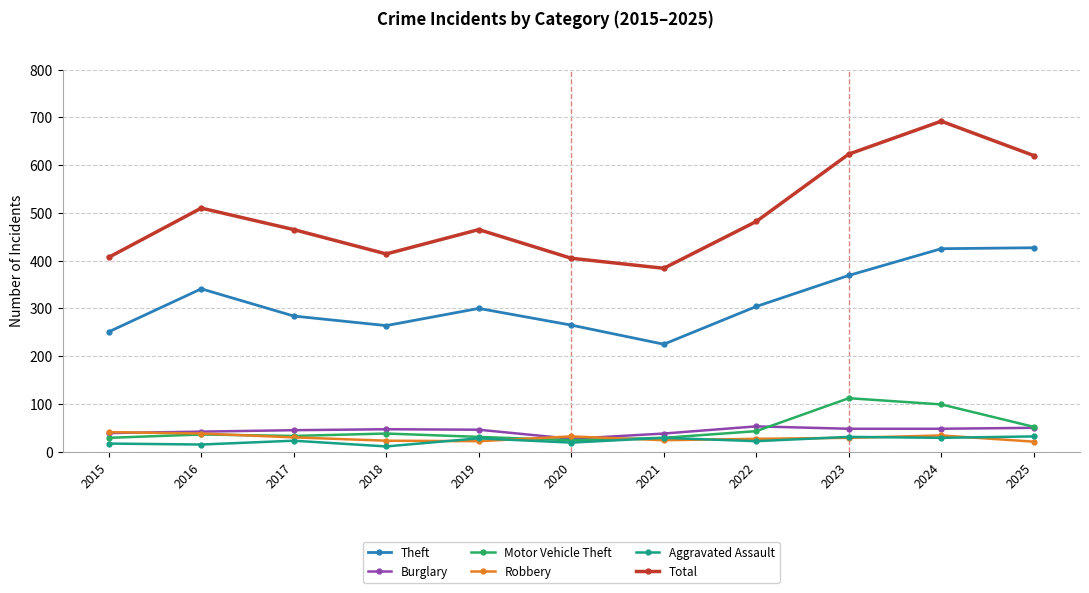

Is it true that Total equals 620 at 2025?

True